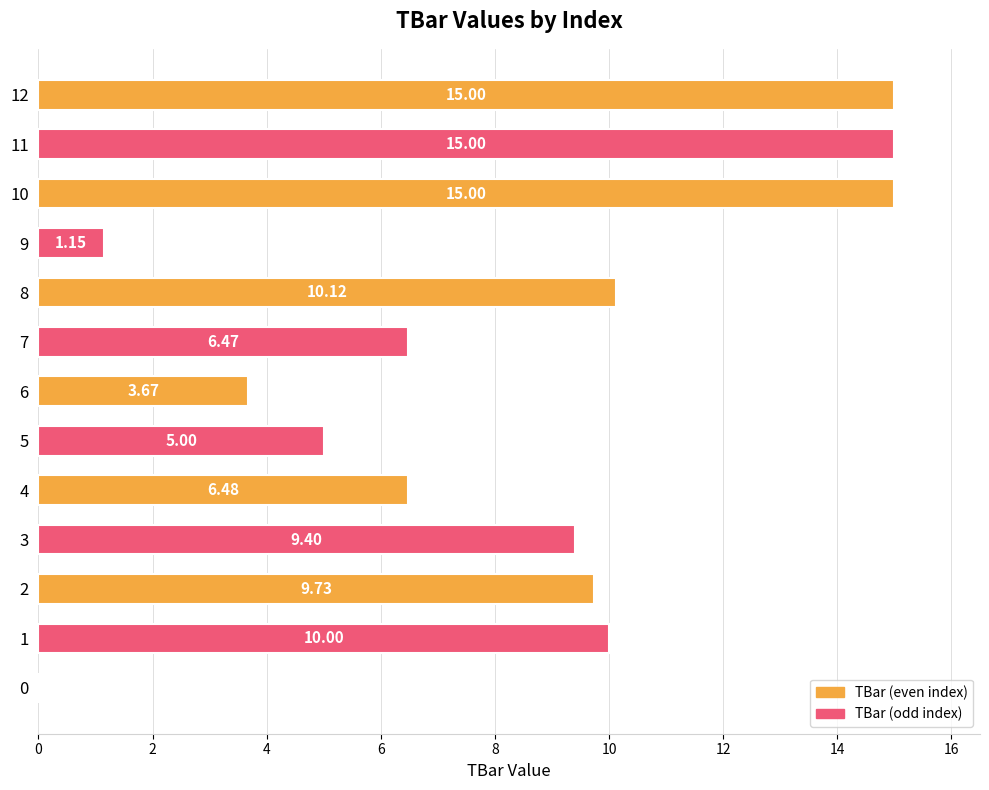

Between 1 and 11, which is larger?

11